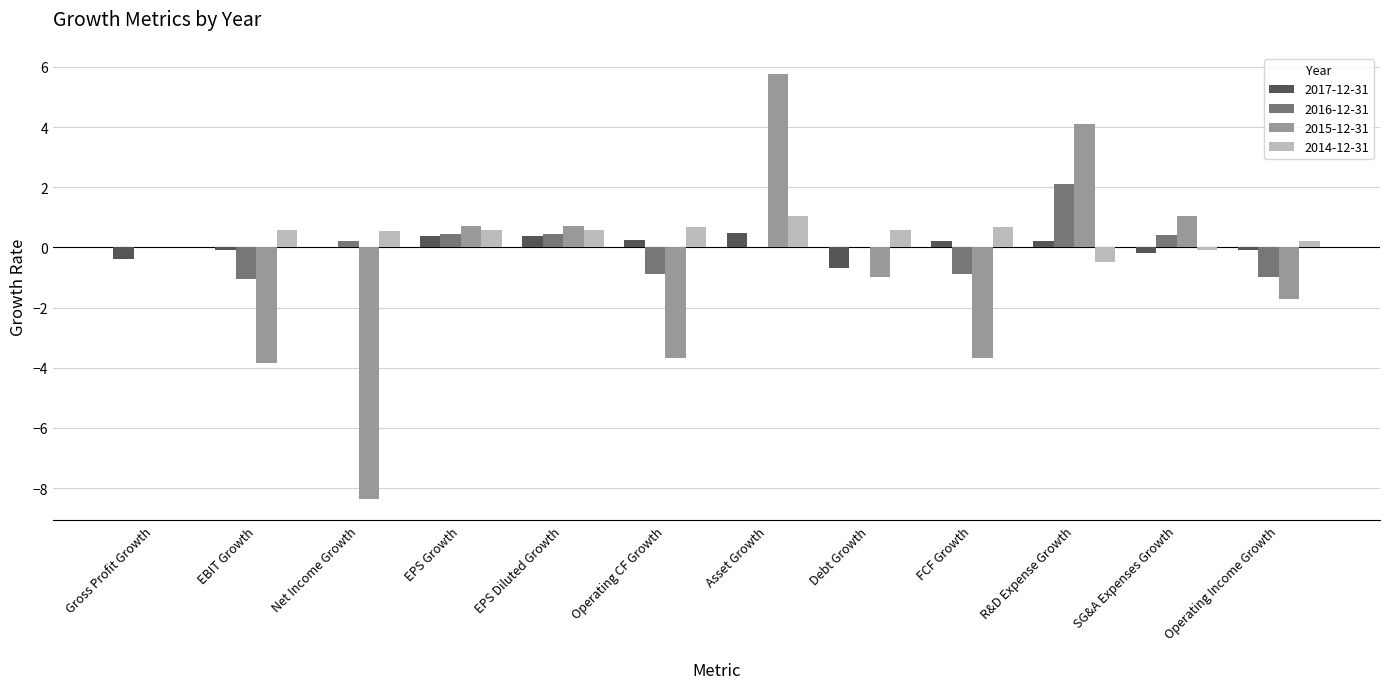

Which series has the widest spread of values?

2015-12-31